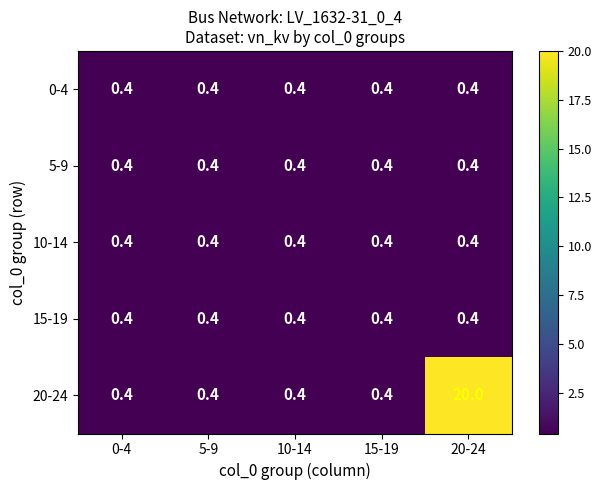

What is the average value of the 5-9 series?

0.4